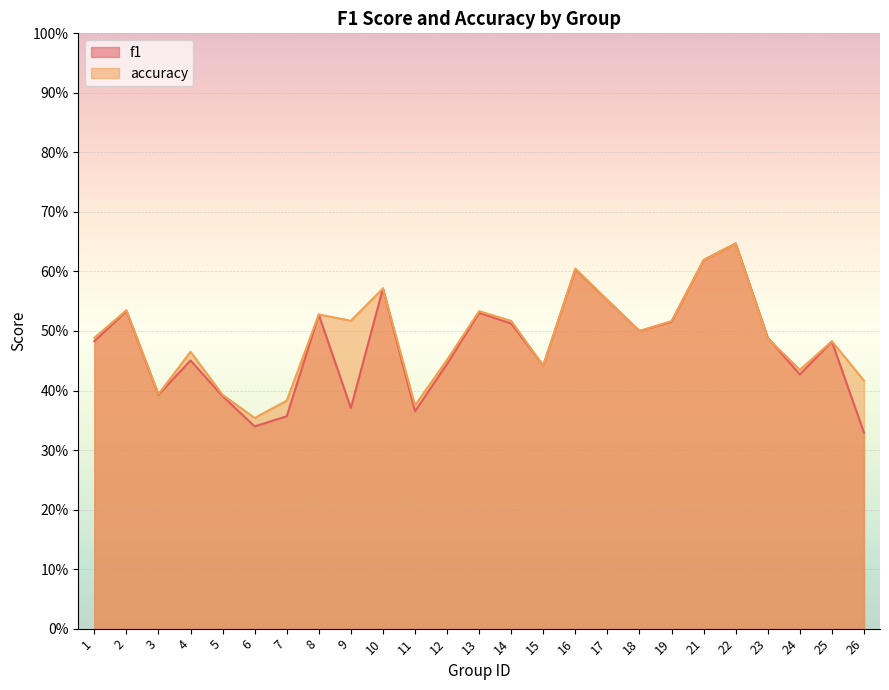

At how many categories does at least one series exceed 0?

25